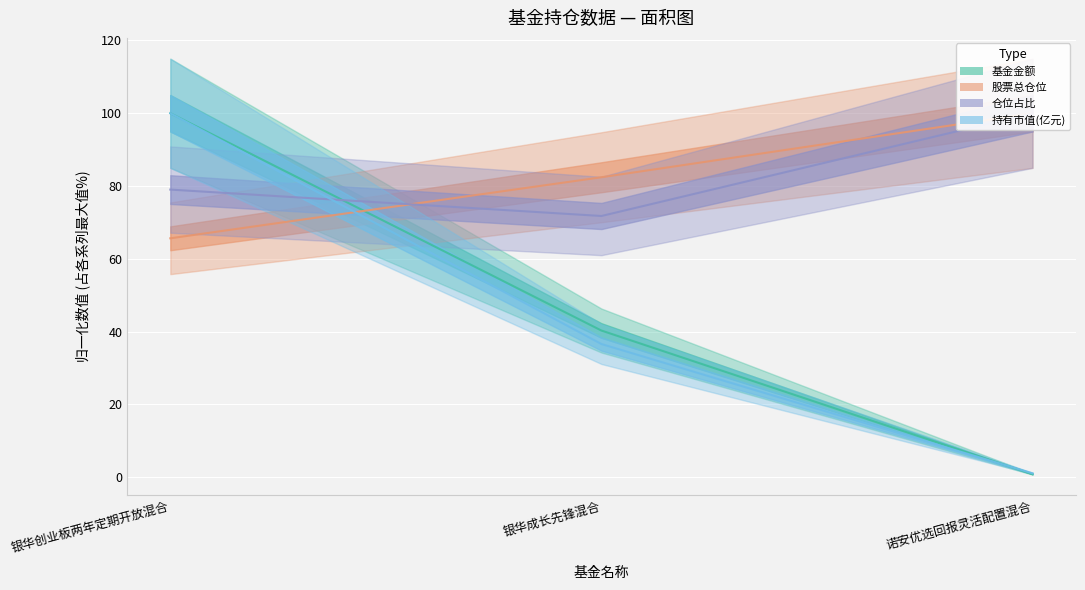

Which series has the largest total across all categories?

仓位占比